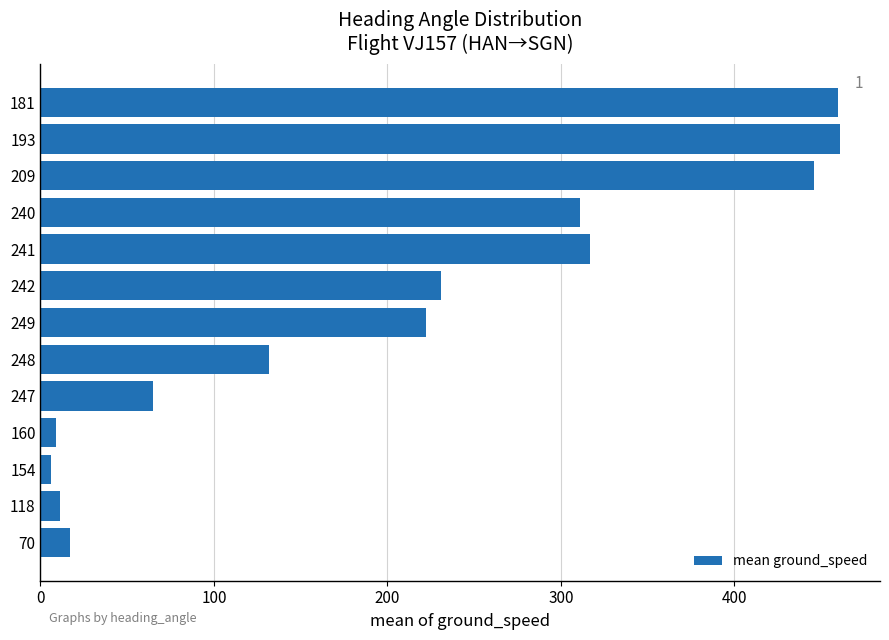

What is the difference between the second highest and minimum values?

454